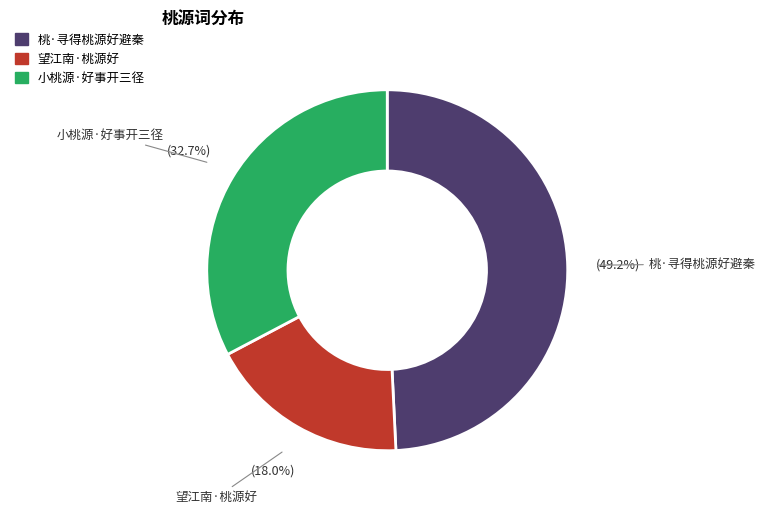

Is the sum of 望江南·桃源好 and 小桃源·好事开三径 greater than half?

Yes